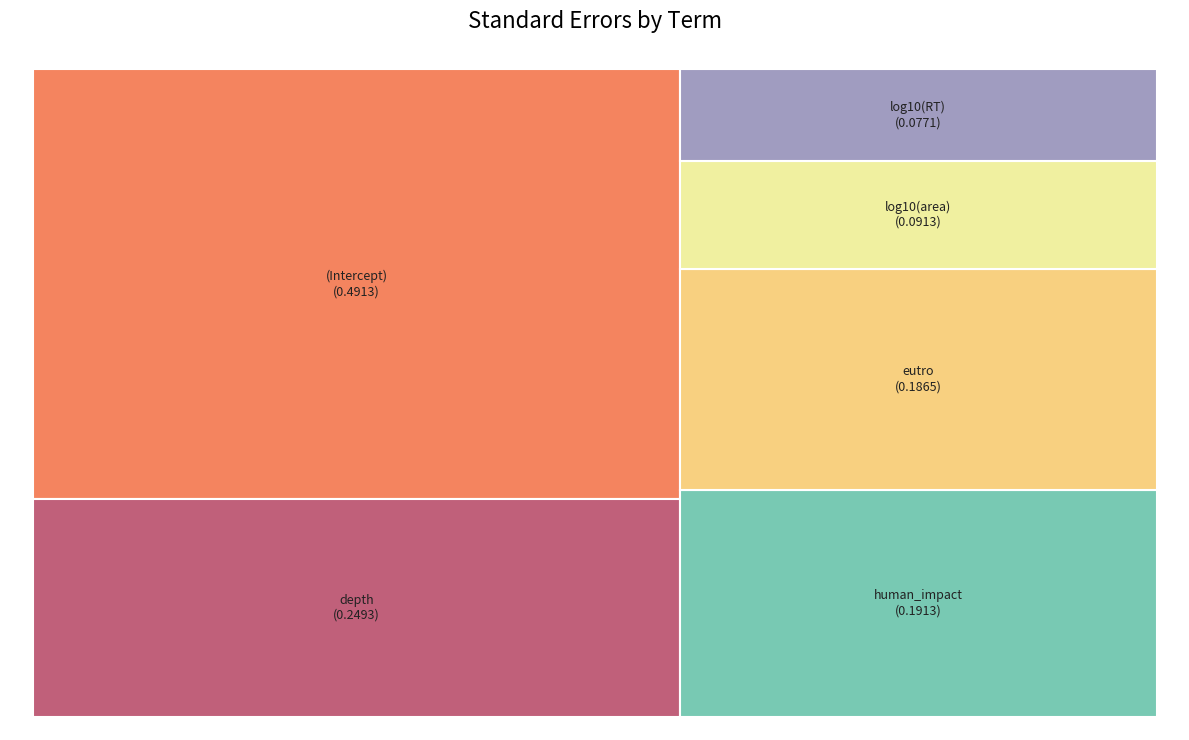

Is it true that (Intercept) is 38% of the pie?

True